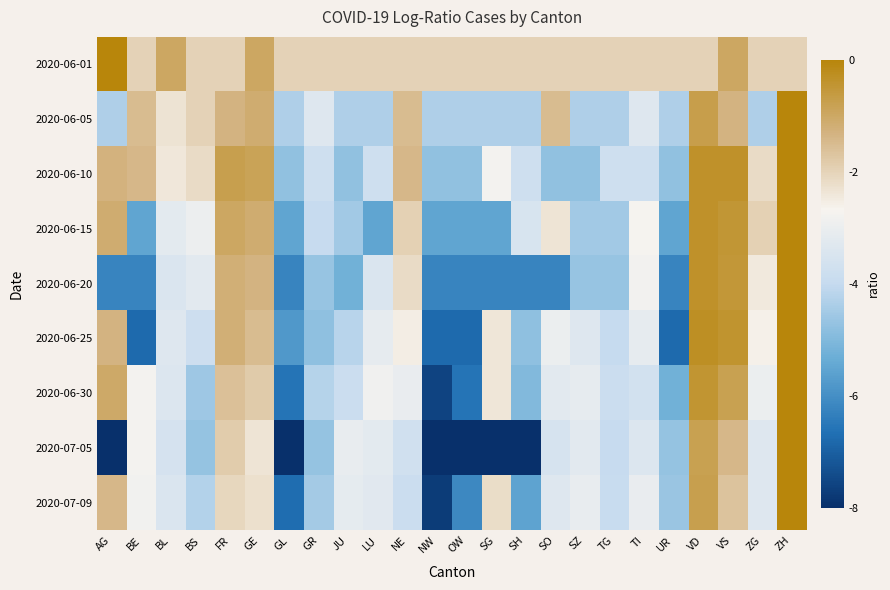

Which has a higher value, GL or BL?

BL